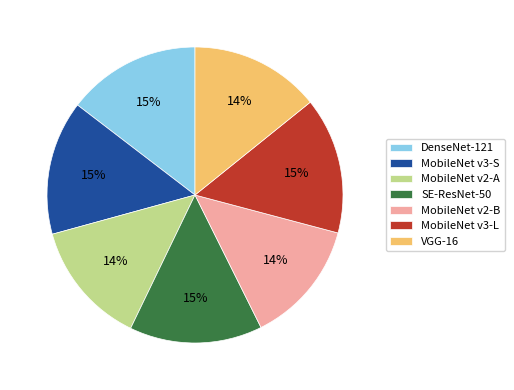

Do MobileNet v2-B and MobileNet v3-S together represent more than half of the pie?

No